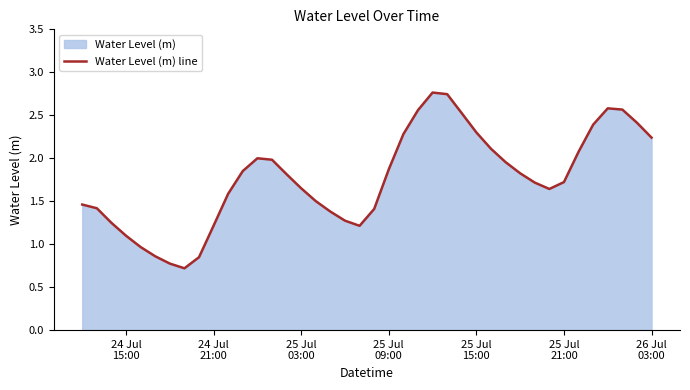

What is the minimum value shown in the chart?

0.7